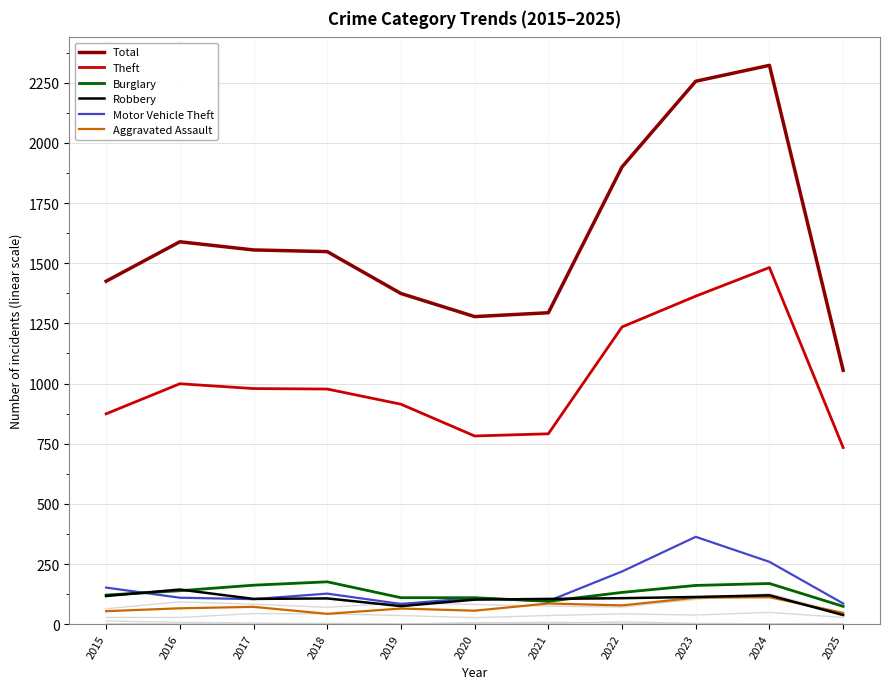

What is the value of the Aggravated Assault point at the 11th from the left?

47